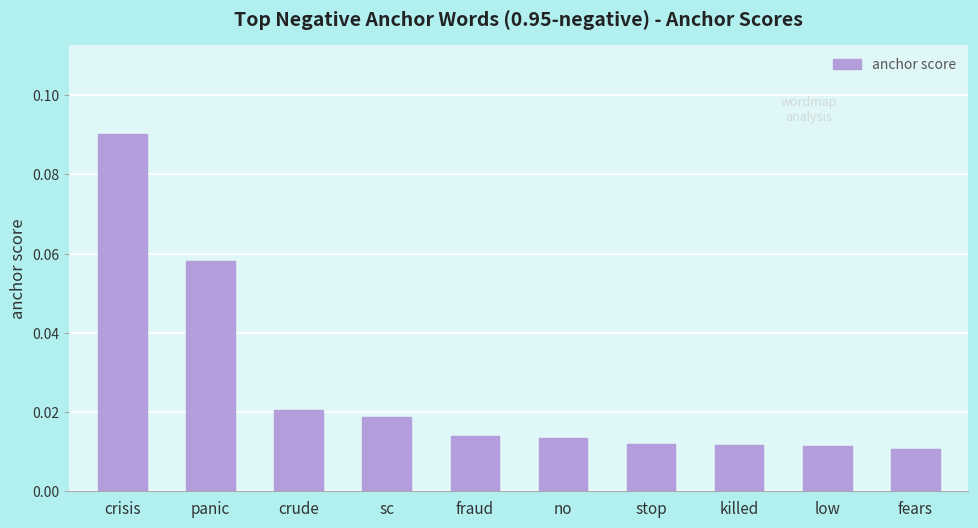

Which category has the highest value across all series?

crisis